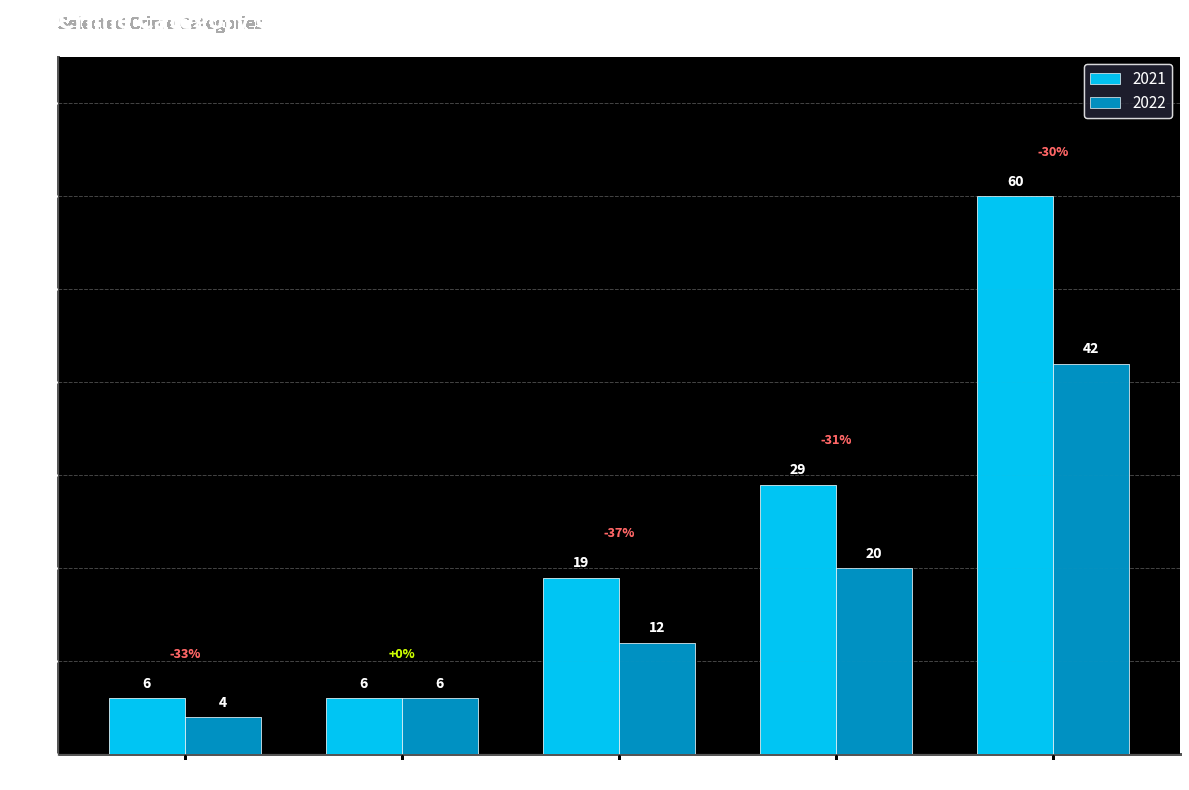

Rank the series by their average value, from highest to lowest.

2021, 2022